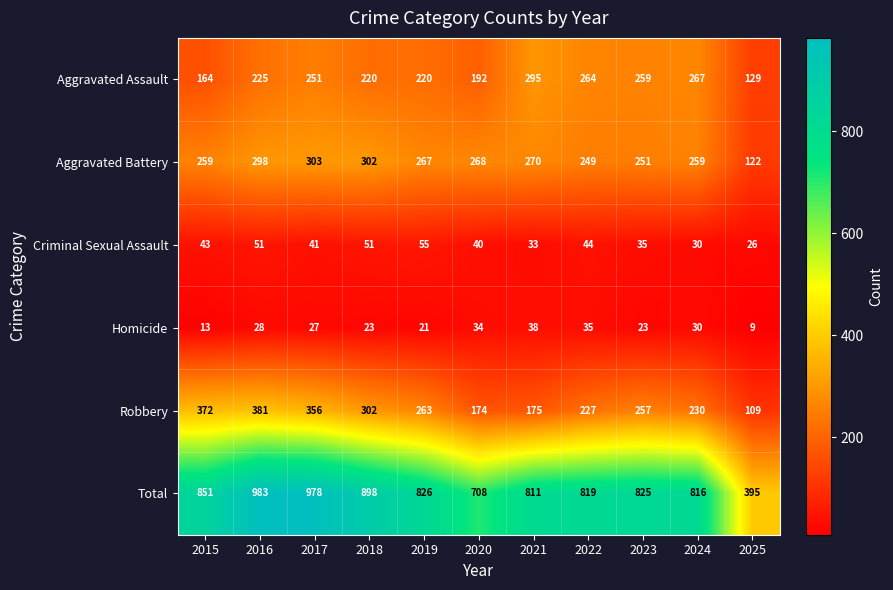

List the series in order of their peak value, highest first.

Total, Robbery, Aggravated Battery, Aggravated Assault, Criminal Sexual Assault, Homicide